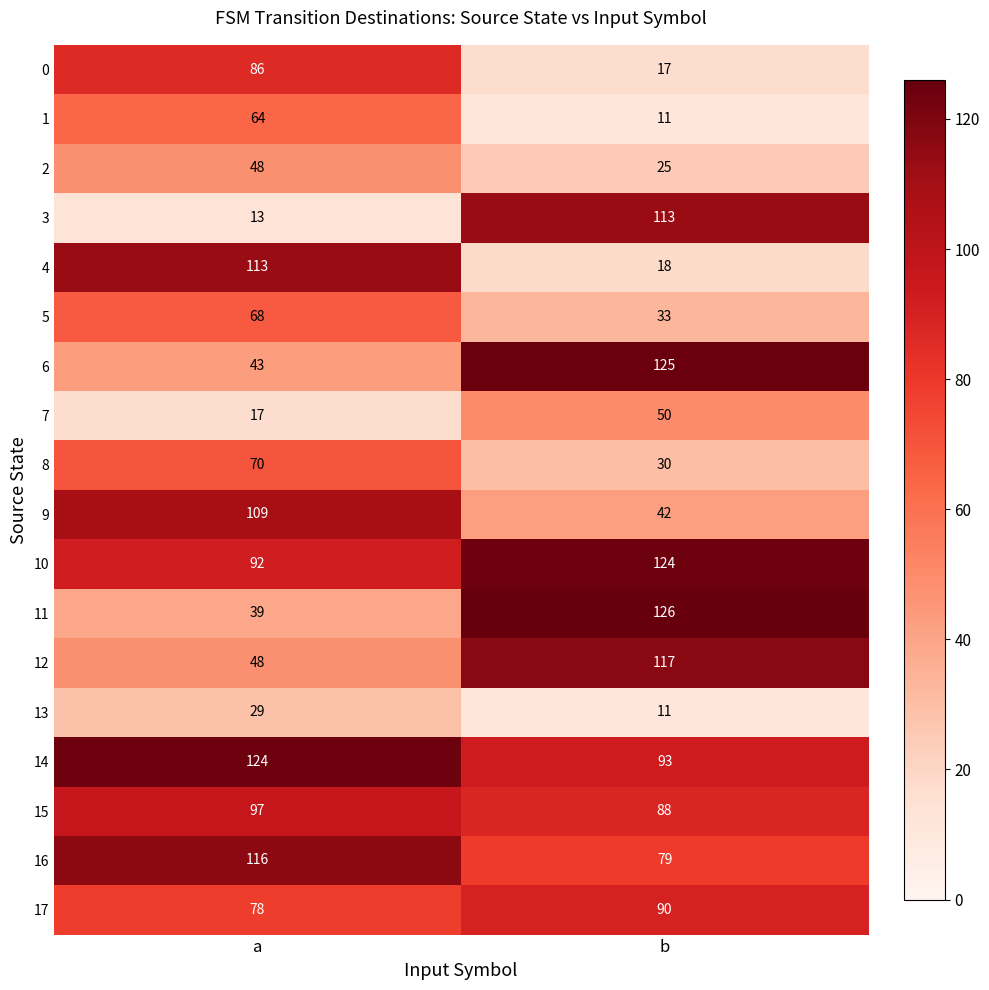

What is the difference between the maximum and minimum values in the 0 series?

69